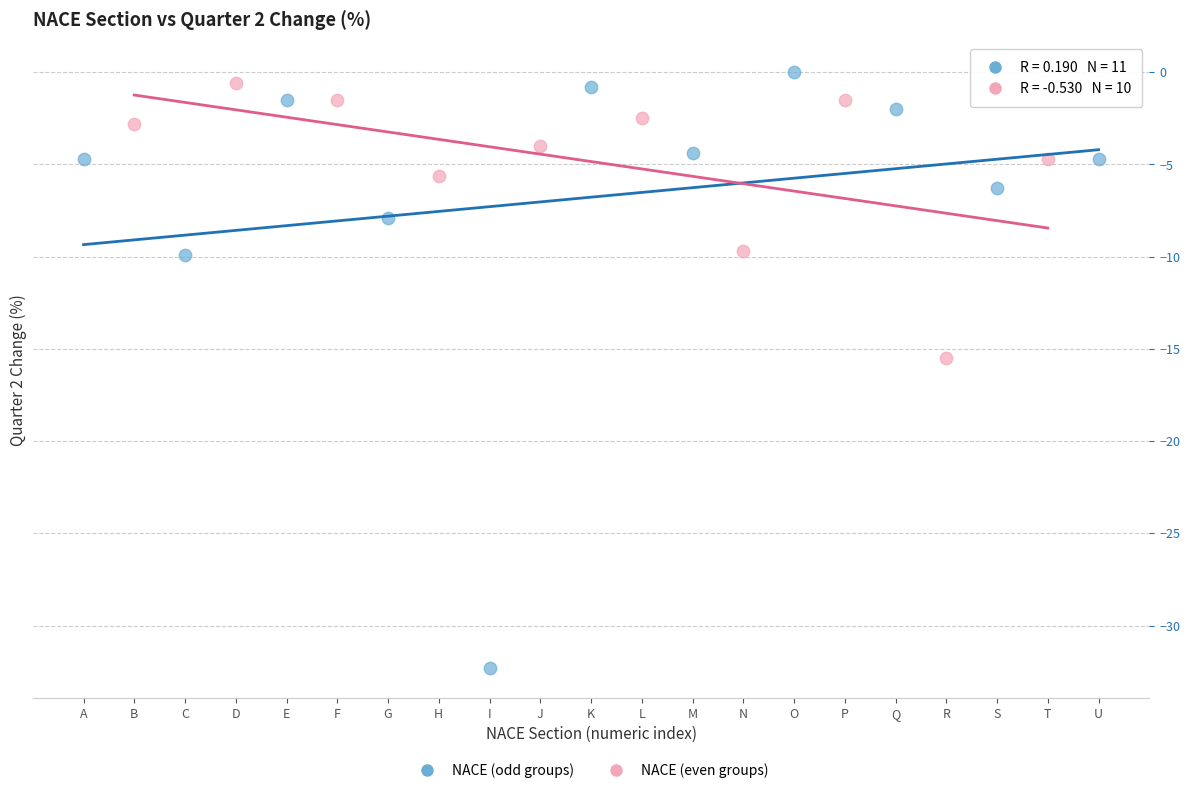

Which series has the widest spread of Y values?

NACE (odd groups)